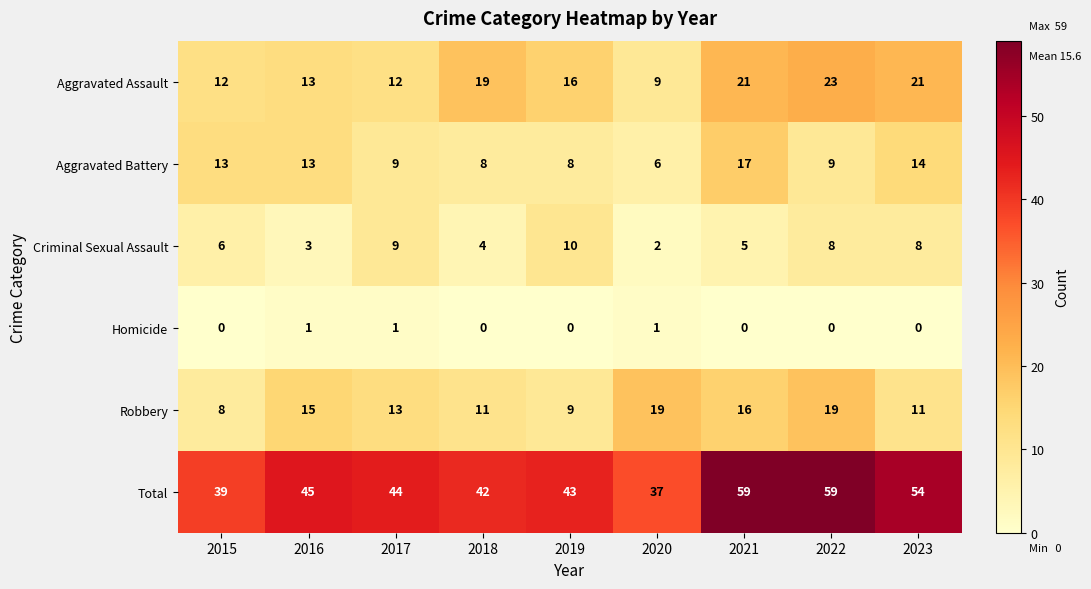

Read the Total value at 2022.

59